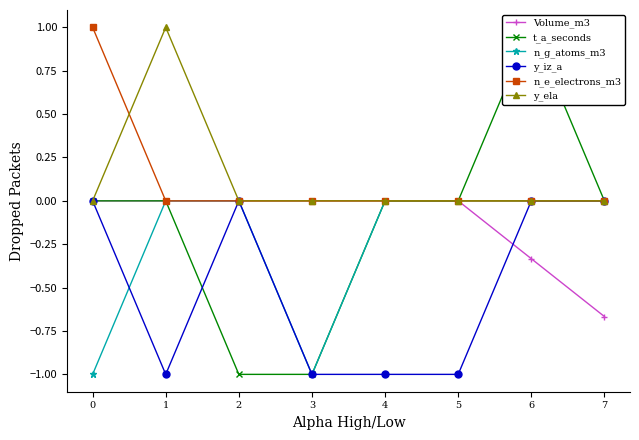

True or false: y_ela and Volume_m3 intersect in this chart.

False